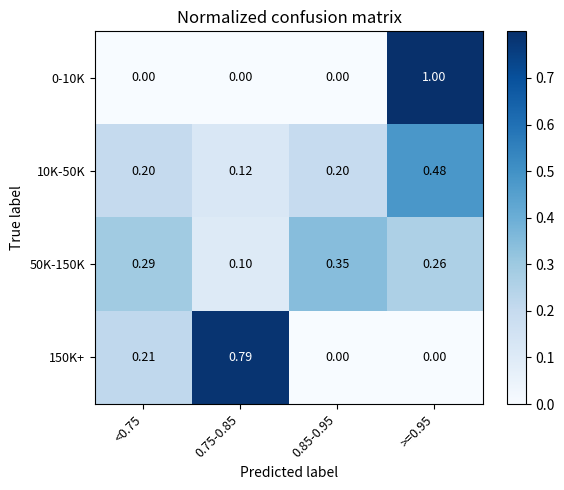

Is the value of 0-10K at 0.85-0.95 greater than the value of 50K-150K at 0.85-0.95?

No